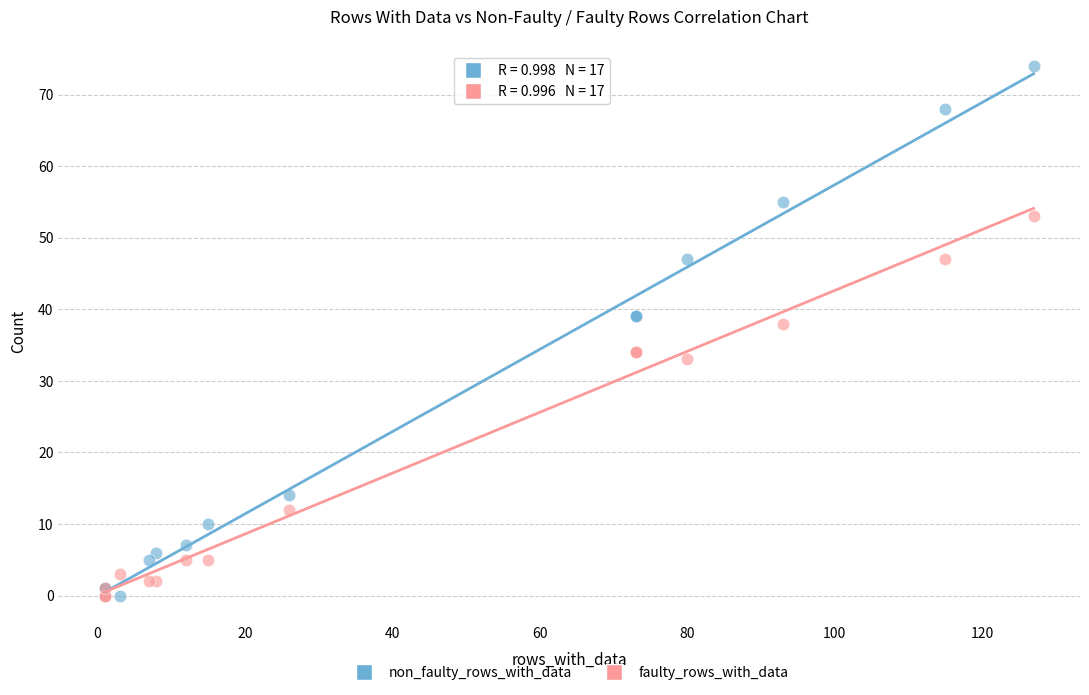

Across all series, what Y value is closest to 37?

38